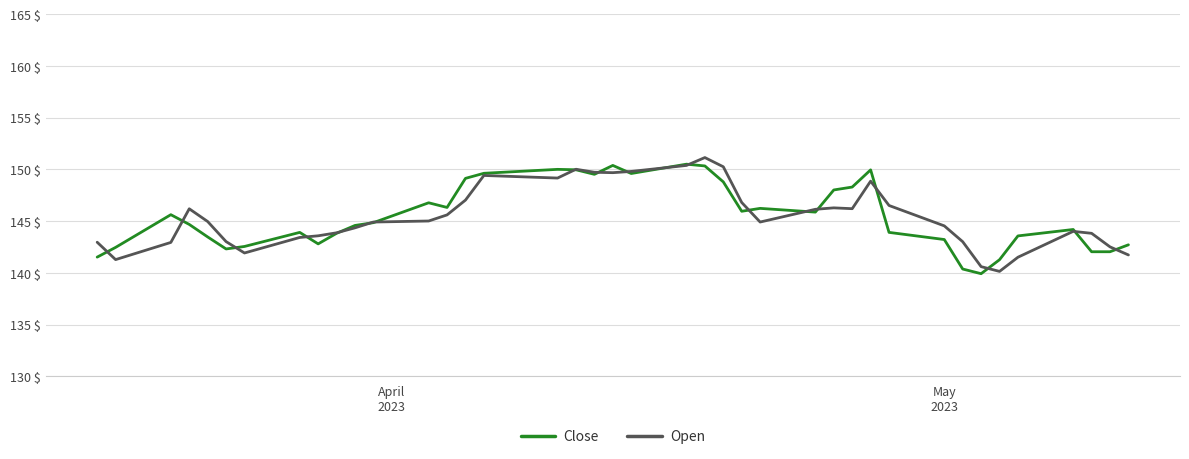

What is the maximum value shown in the chart?

151.1